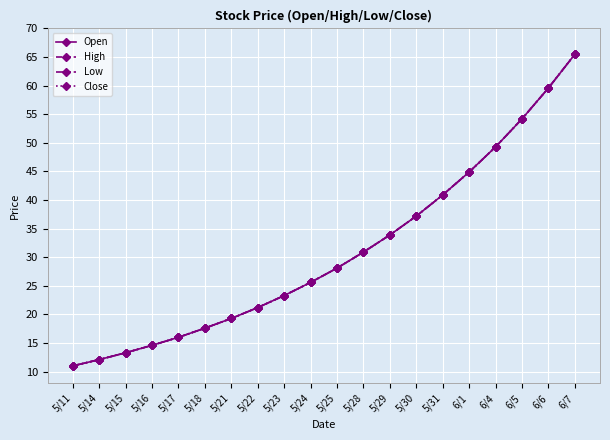

At how many categories does at least one series exceed 34?

7